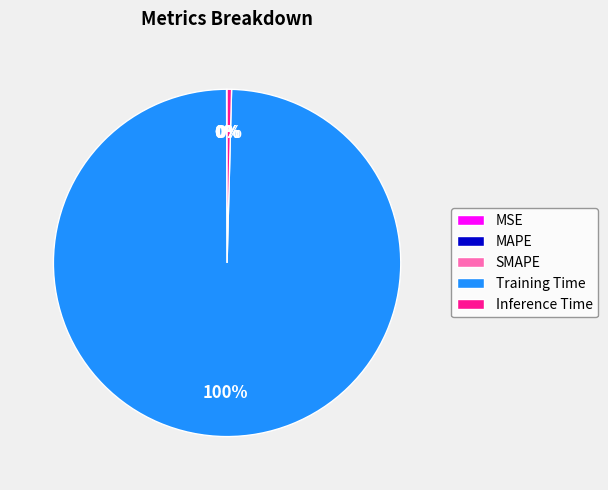

To the nearest percent, what is the difference between the largest and smallest slice percentages?

100%